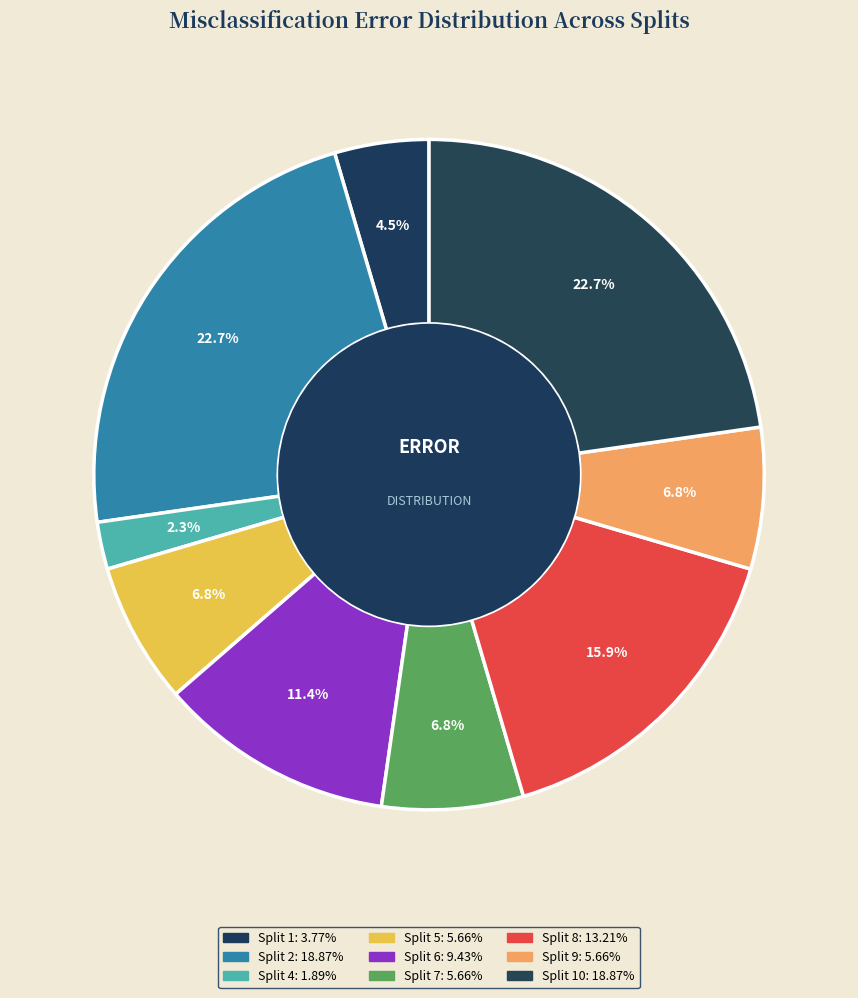

Which slice is the largest?

Split 2